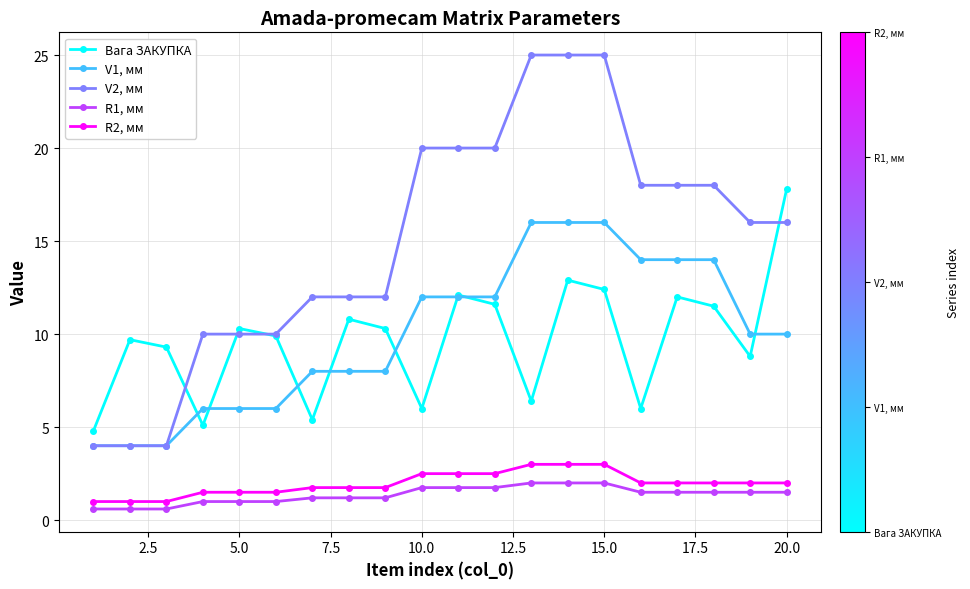

Rank the series by their maximum value, from lowest to highest.

R1, мм, R2, мм, V1, мм, Вага ЗАКУПКА, V2, мм